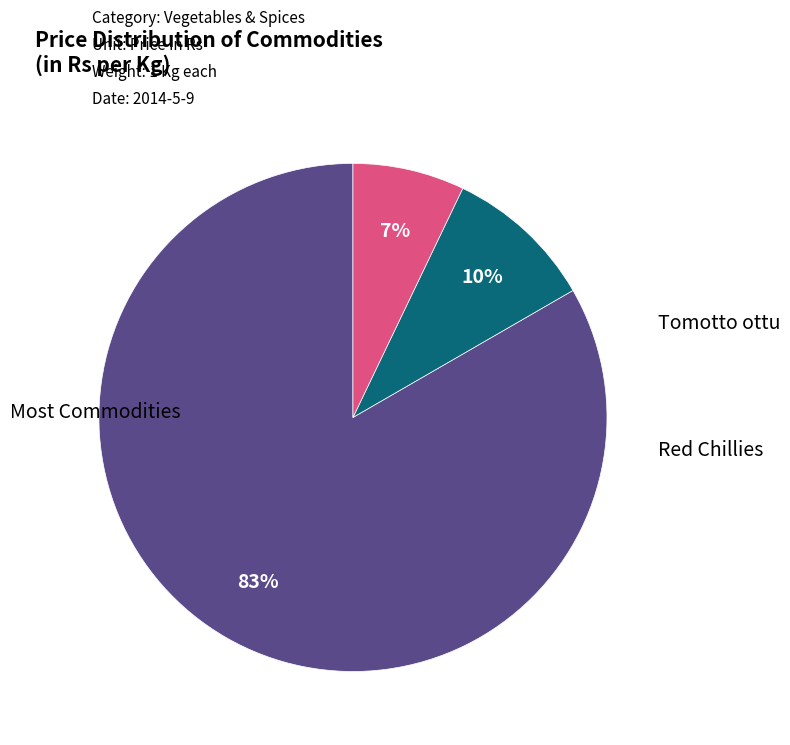

To the nearest percent, what is the difference between the largest and smallest slice percentages?

76%